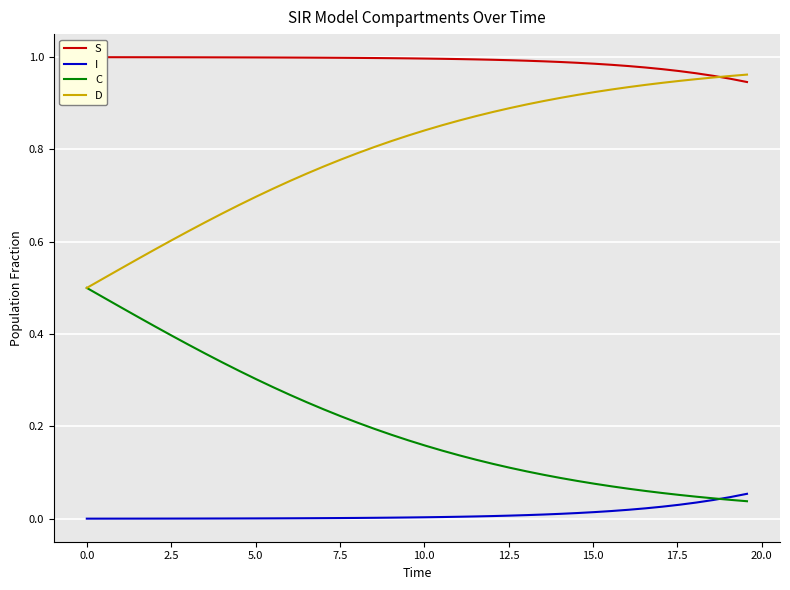

What are all the series names shown in the legend?

S, I, C, D